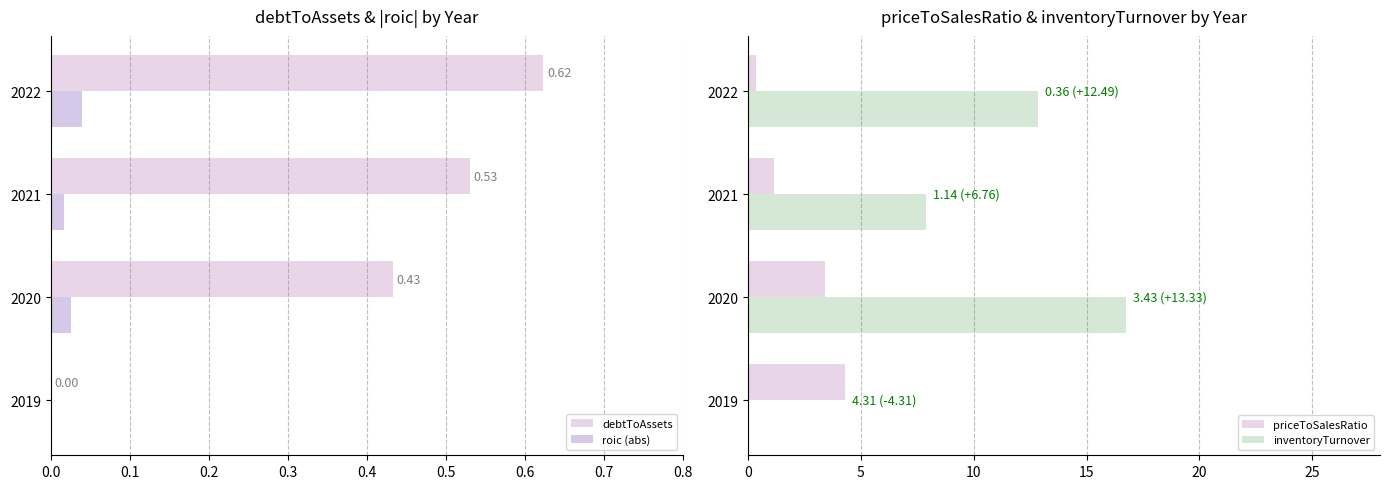

Reading left to right, what are all the values shown in this chart?

debtToAssets: 0.0	0.4	0.5	0.6
roic (abs): 0.0	0.0	0.0	0.0
priceToSalesRatio: 4.3	3.4	1.1	0.4
inventoryTurnover: 0.0	16.8	7.9	12.8